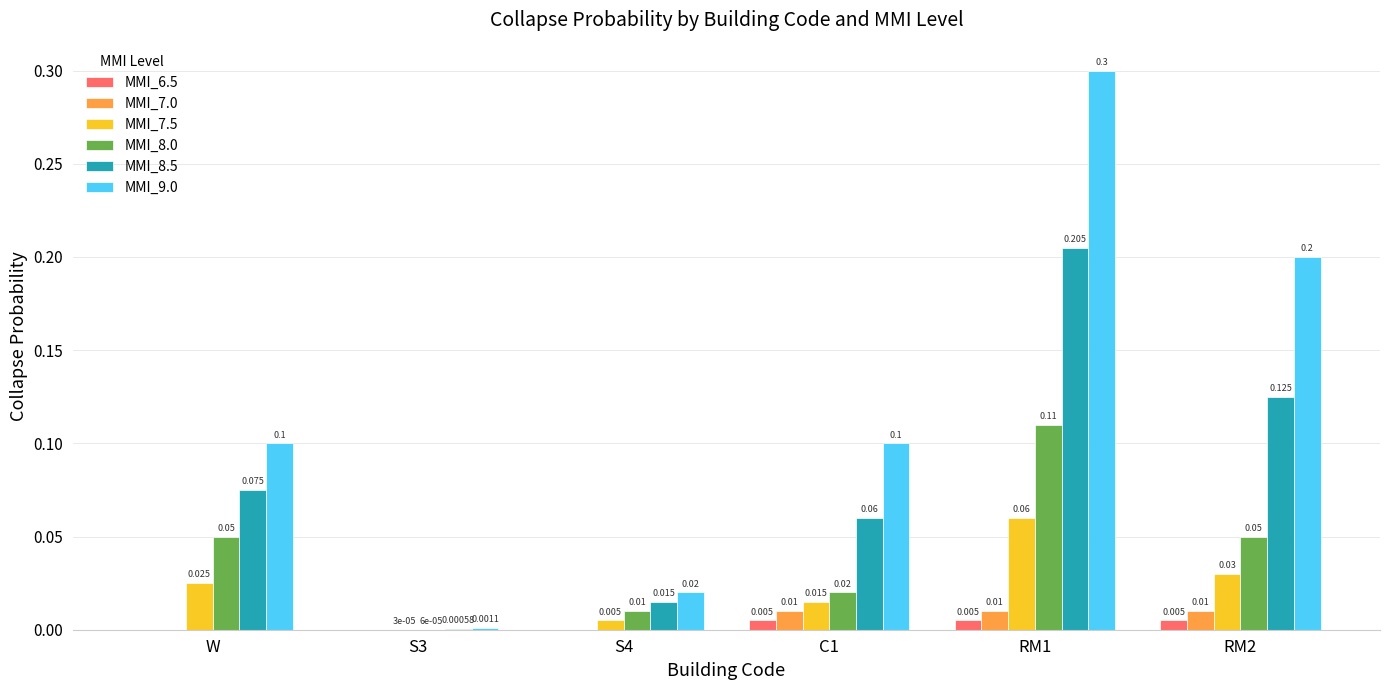

Is the value of MMI_8.5 at RM1 greater than the value of MMI_7.5 at C1?

Yes